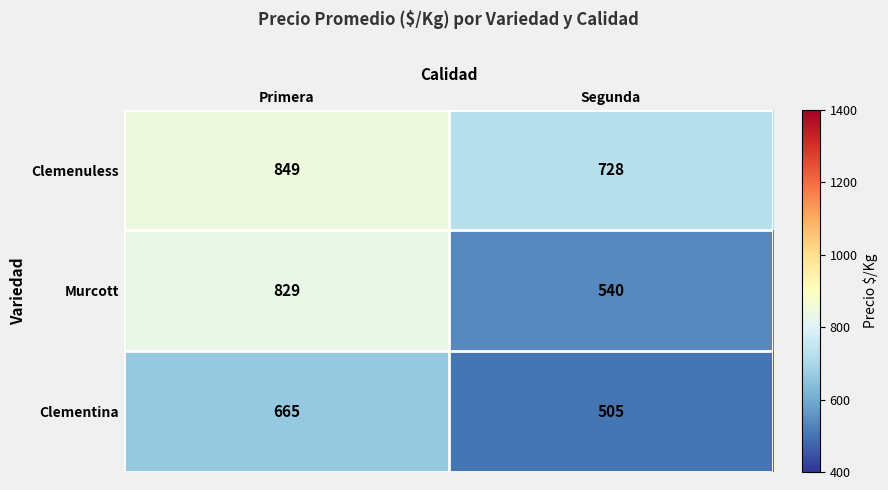

What is the sum of the Murcott values at Primera and Segunda?

1369